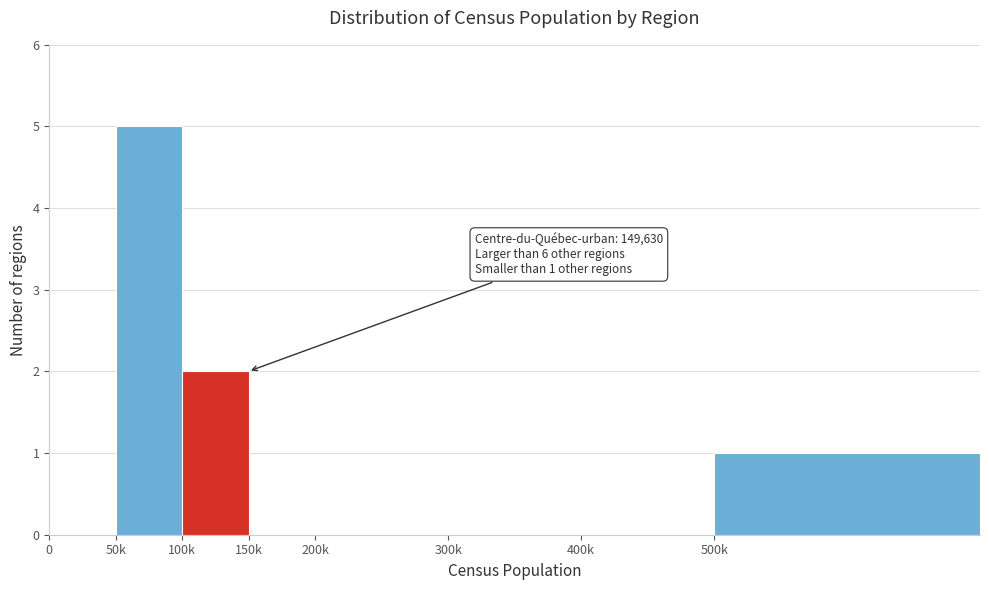

Reading left to right, transcribe all the data shown in this chart.

0=0	50k=5	100k=2	150k=0	200k=0	300k=0	400k=0	500k=1